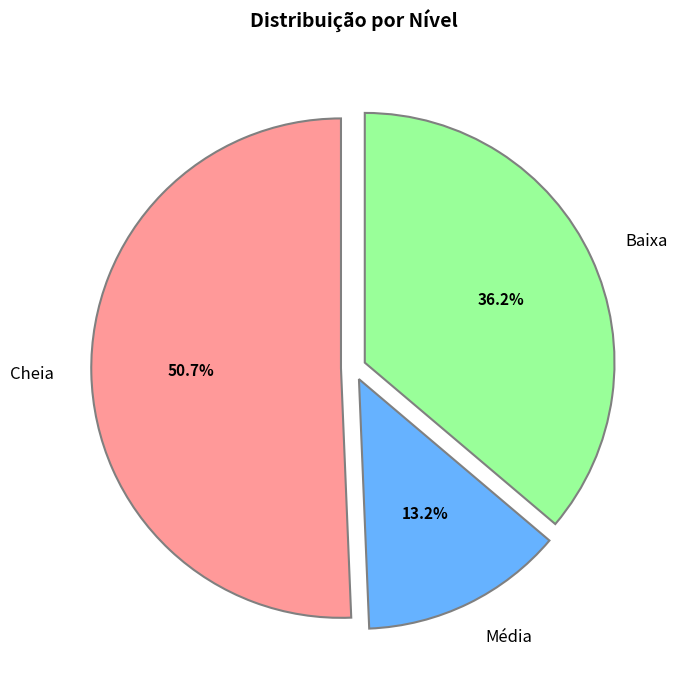

To the nearest percent, what portion does Média represent?

13%